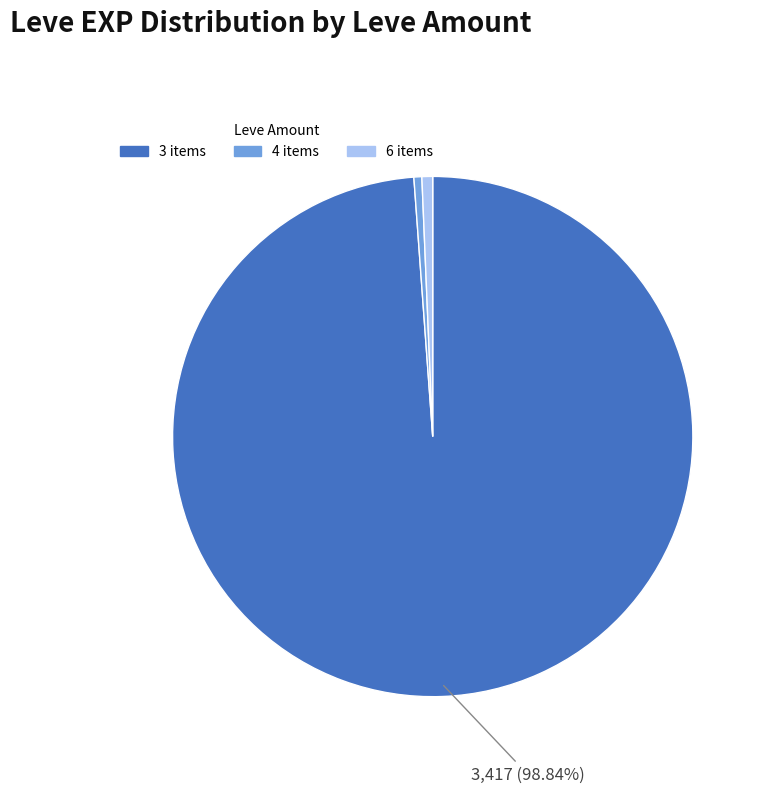

Is there a majority slice in this chart?

Yes